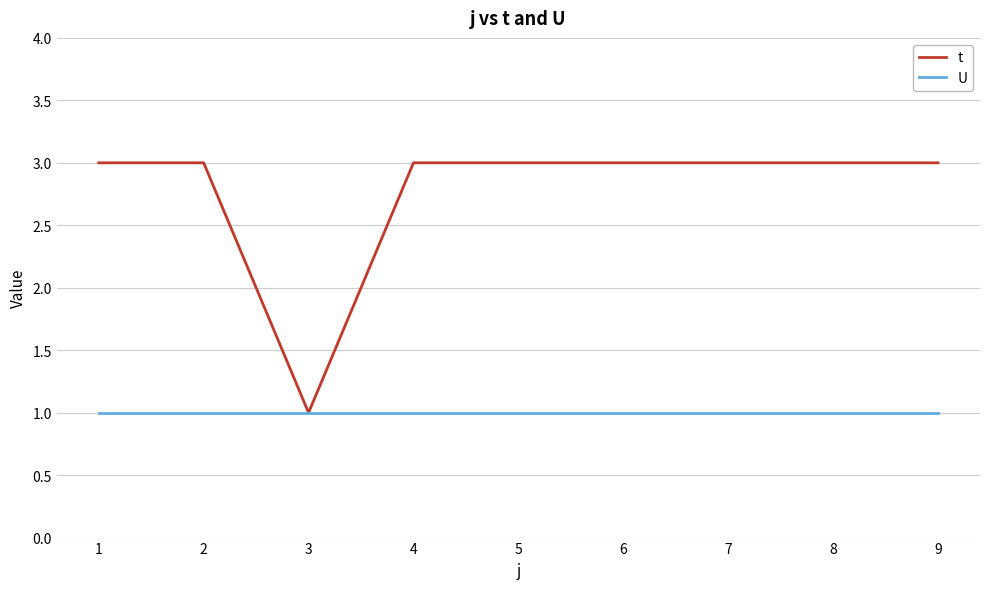

How many t values are between 3 and 4?

8